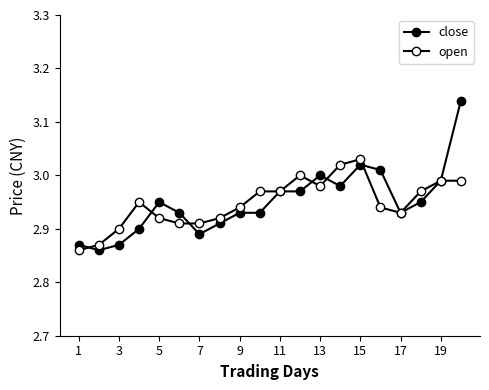

Reading left to right, transcribe all the data shown in this chart.

close: 2.9	2.9	2.9	2.9	3.0	2.9	2.9	2.9	2.9	2.9	3.0	3.0	3.0	3.0	3.0	3.0	2.9	3.0	3.0	3.1
open: 2.9	2.9	2.9	3.0	2.9	2.9	2.9	2.9	2.9	3.0	3.0	3.0	3.0	3.0	3.0	2.9	2.9	3.0	3.0	3.0